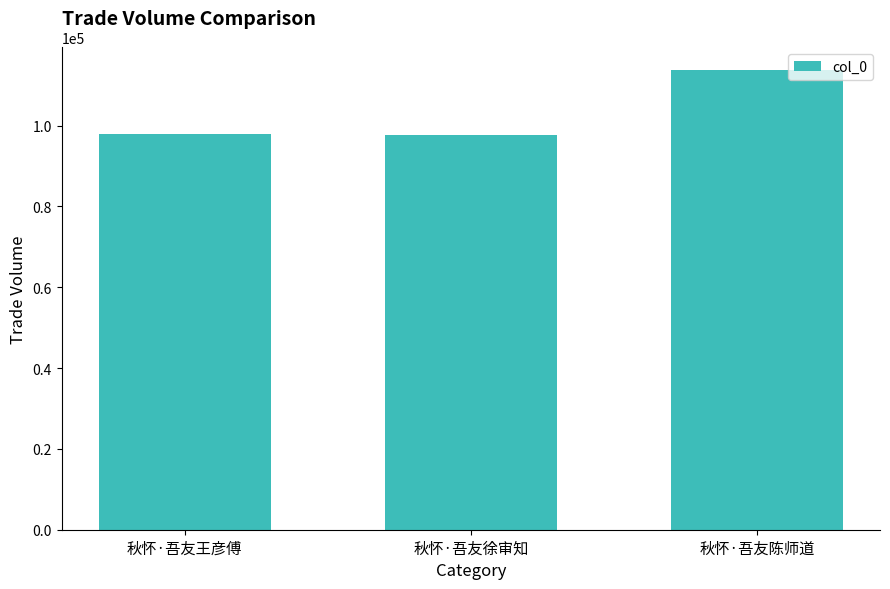

The value at 秋怀·吾友陈师道 is 171199. True or false?

False